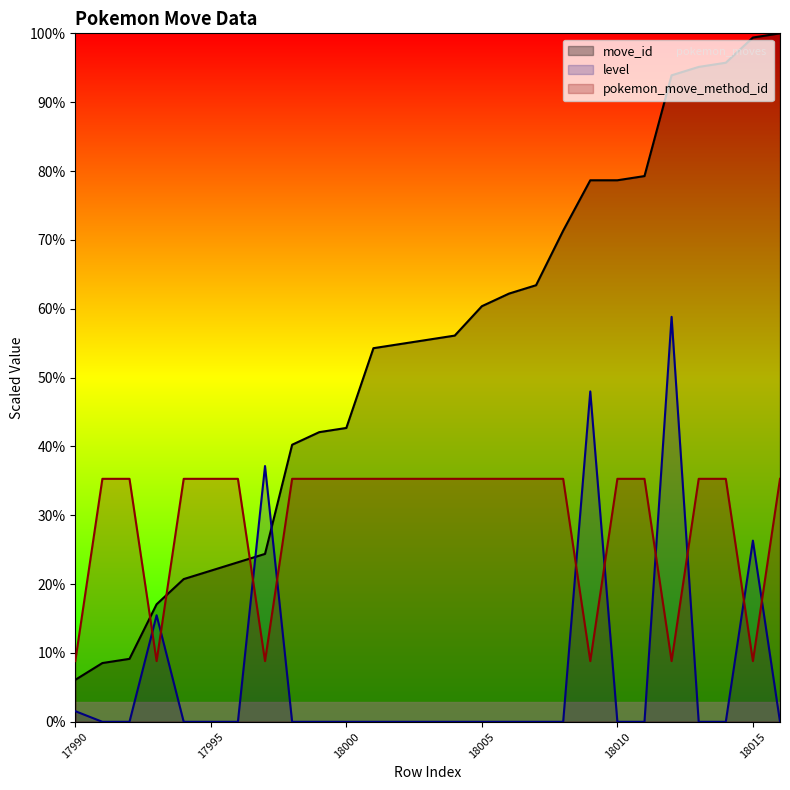

What are all the series names shown in the legend?

move_id, level, pokemon_move_method_id